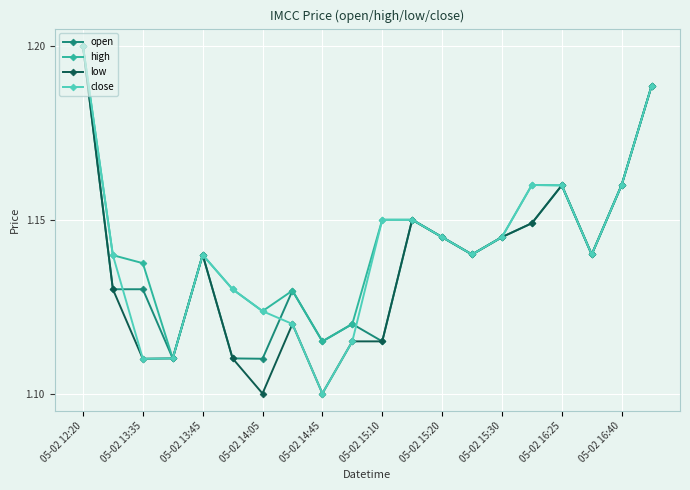

What are all the series names shown in the legend?

open, high, low, close